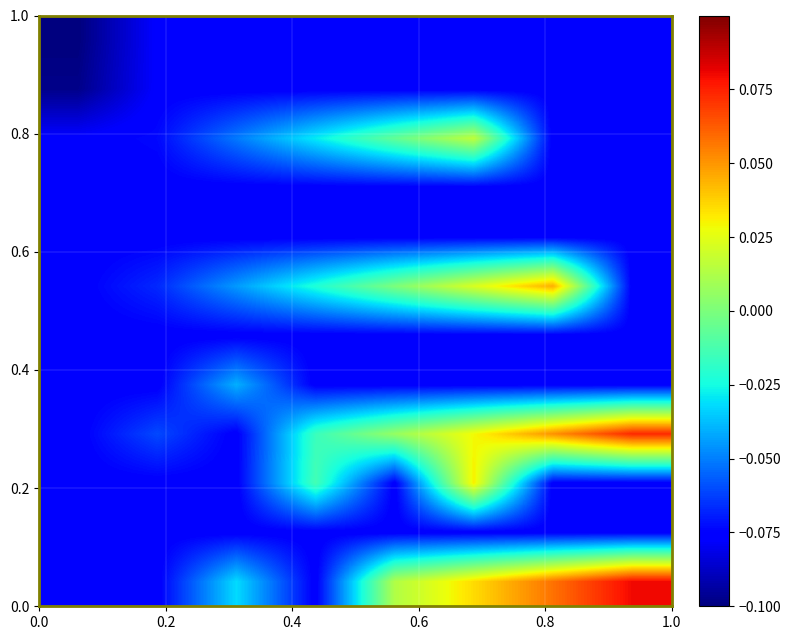

At how many categories does at least one series exceed 0?

4